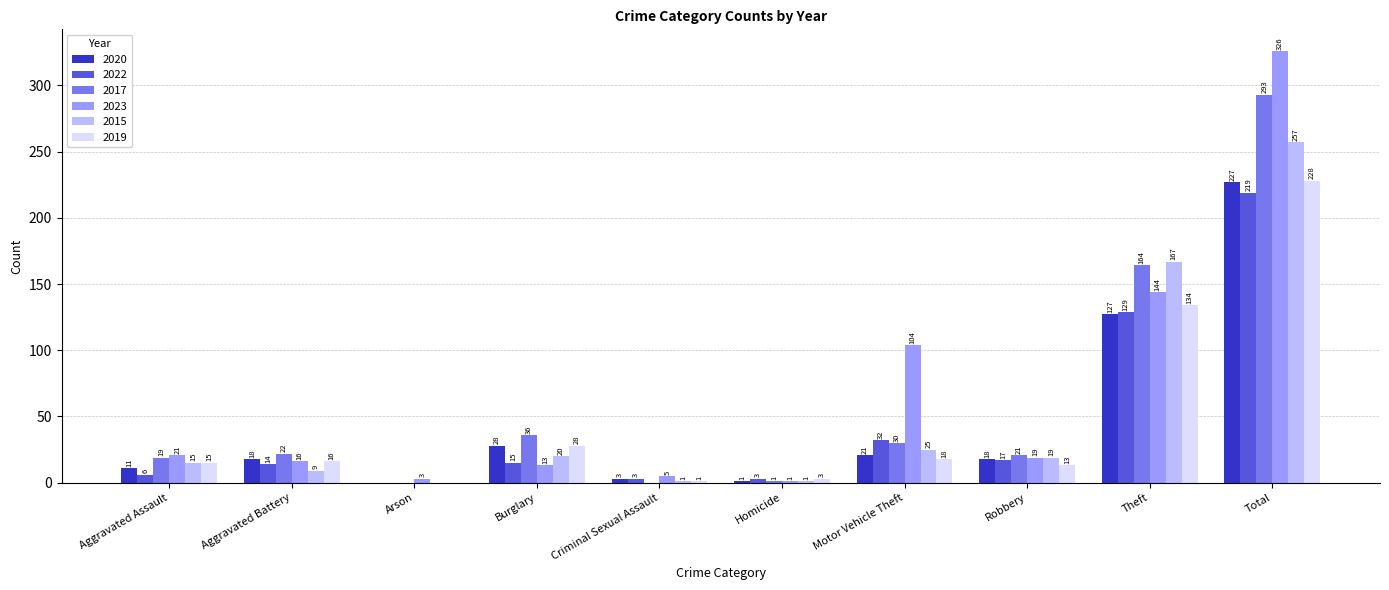

What is the sum of all 2023 values?

652